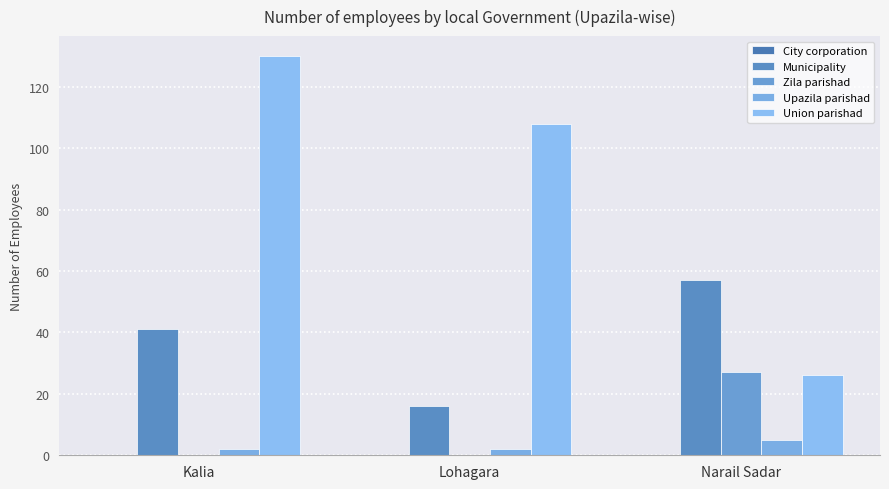

What is the spread (max minus min) of values at Narail Sadar?

52